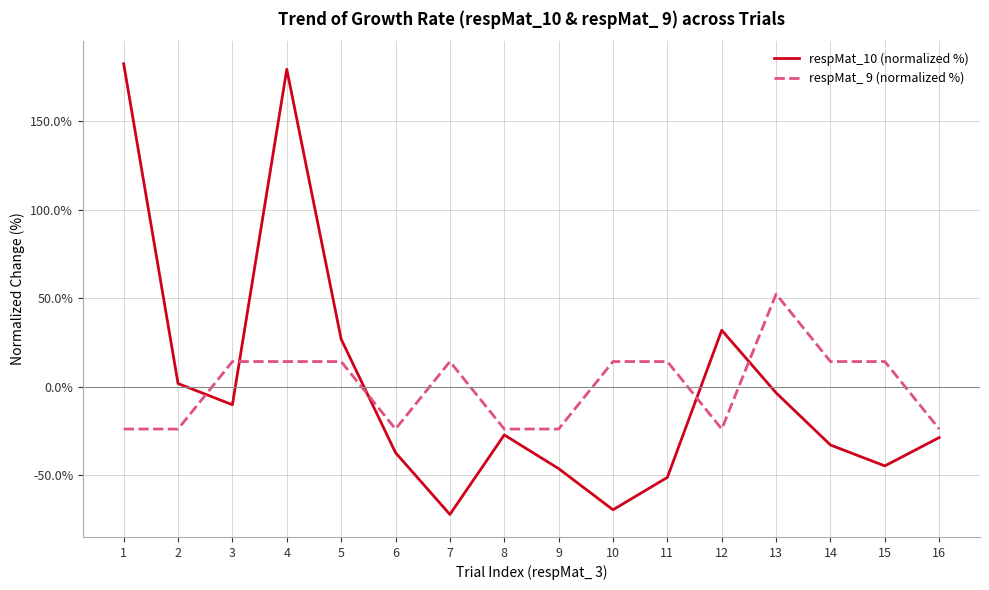

What is the difference between the respMat_ 9 (normalized %) values at 16 and 11?

38.1